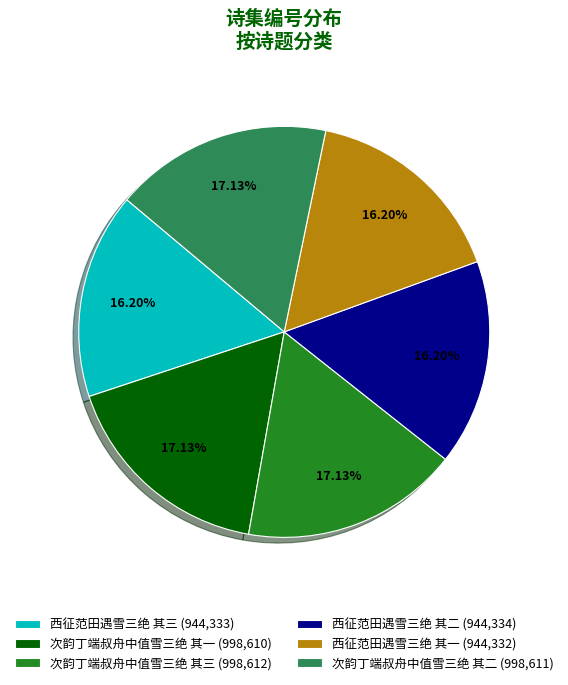

Is there a majority slice in this chart?

No